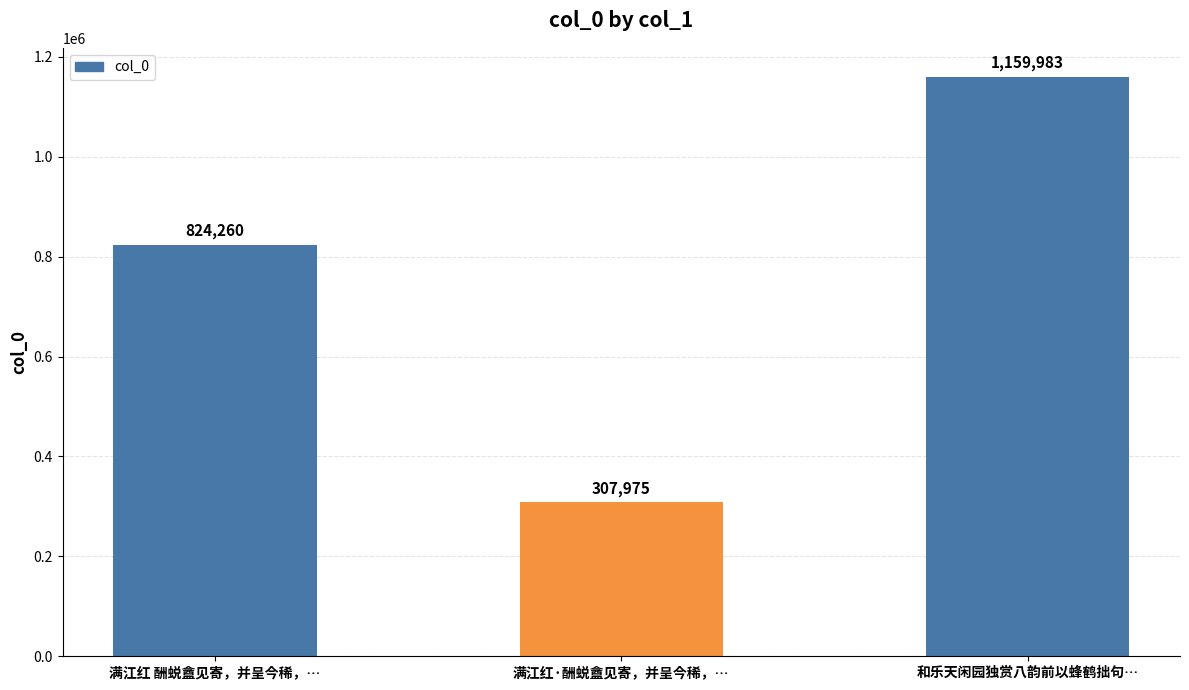

Where is the data nearest to the value 733979?

满江红 酬蜕盦见寄，并呈今稀，…